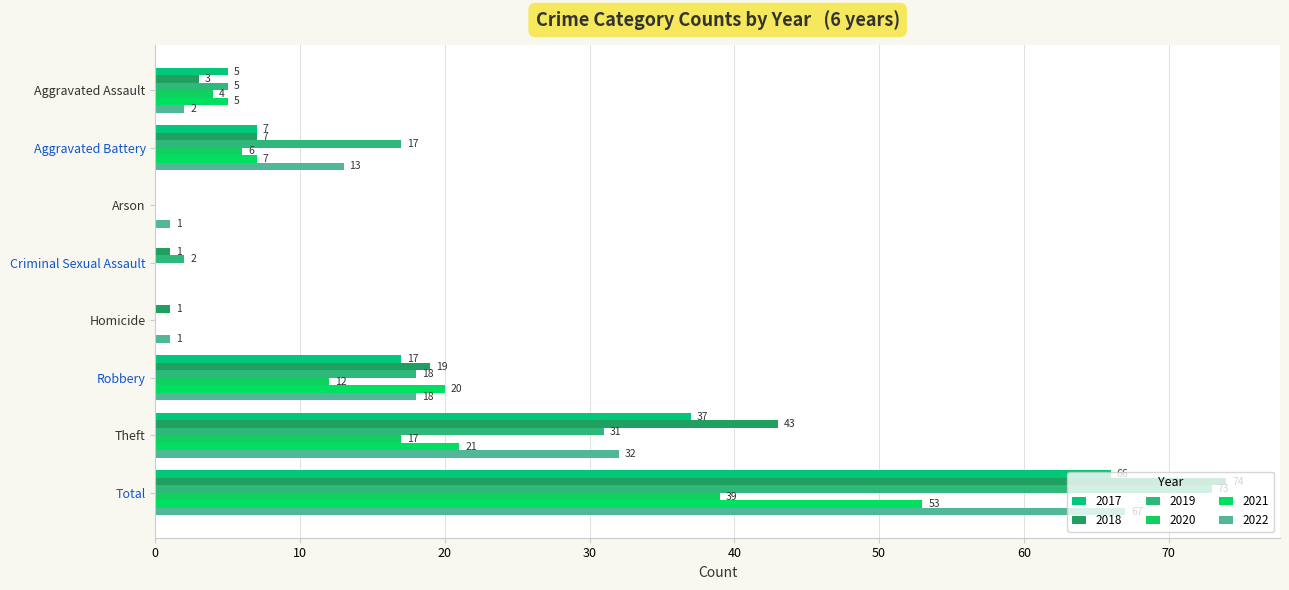

At which label does 2020 first exceed 6?

Robbery